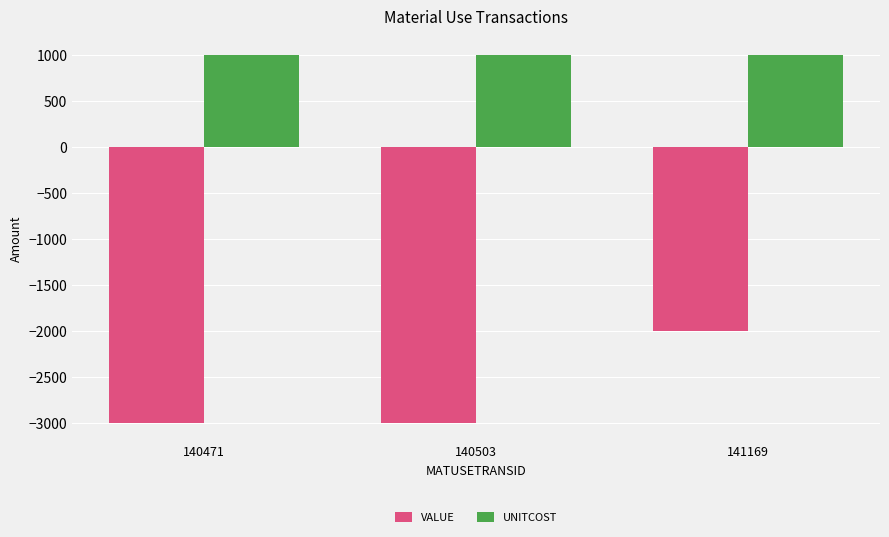

What is the average value of the VALUE series?

-2659.6